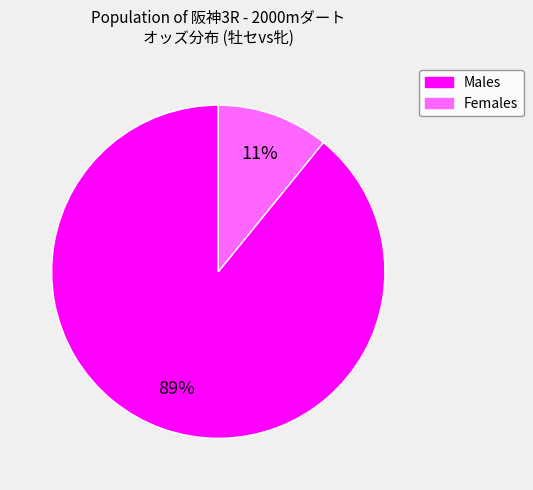

Is there any slice that represents more than half of the pie?

Yes